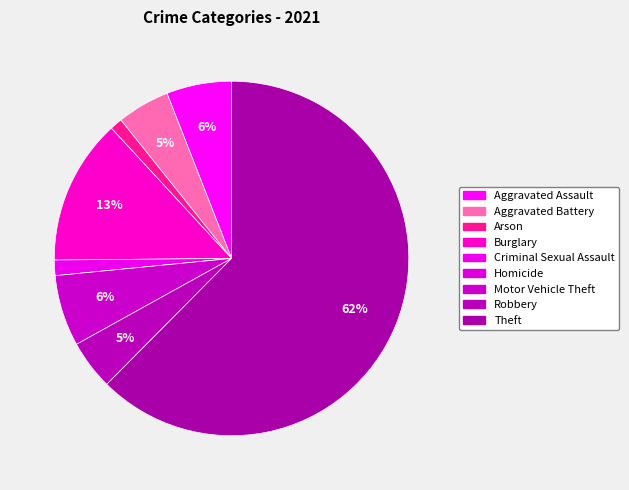

To the nearest percent, what percentage of the pie is Arson?

1%